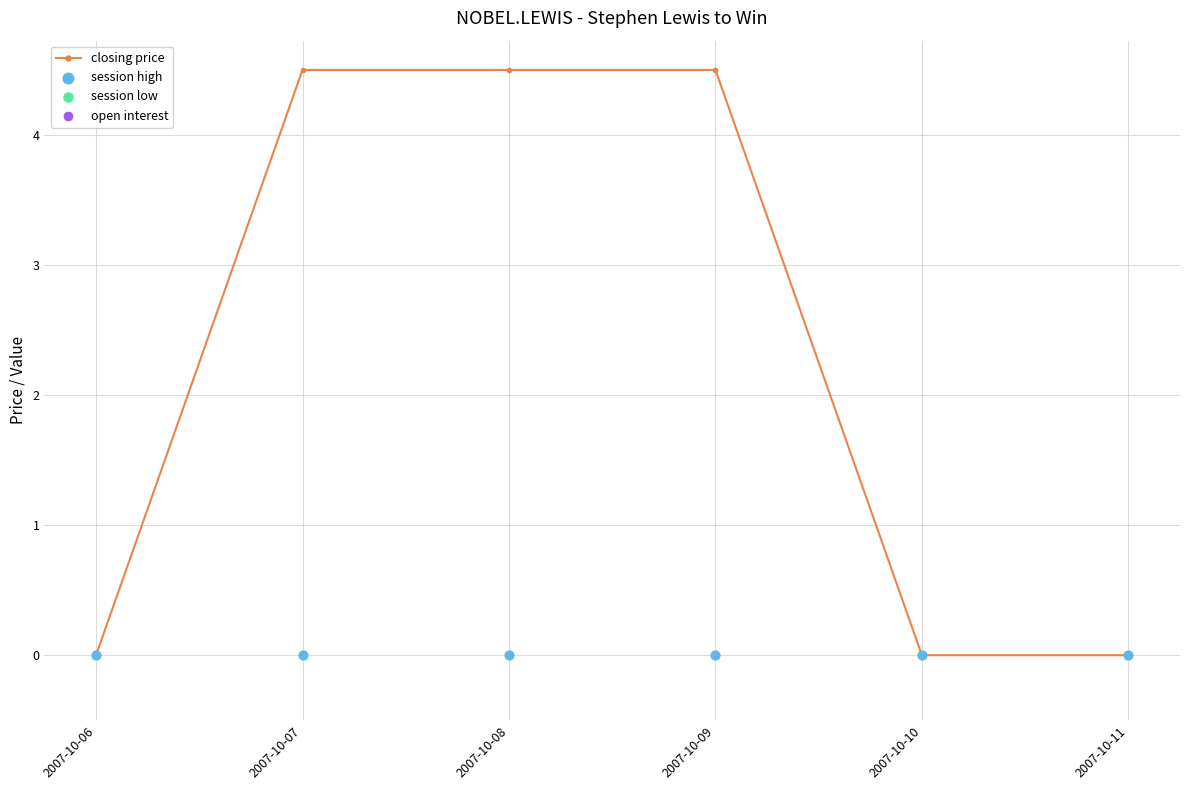

Which series has the widest spread of Y values?

closing price